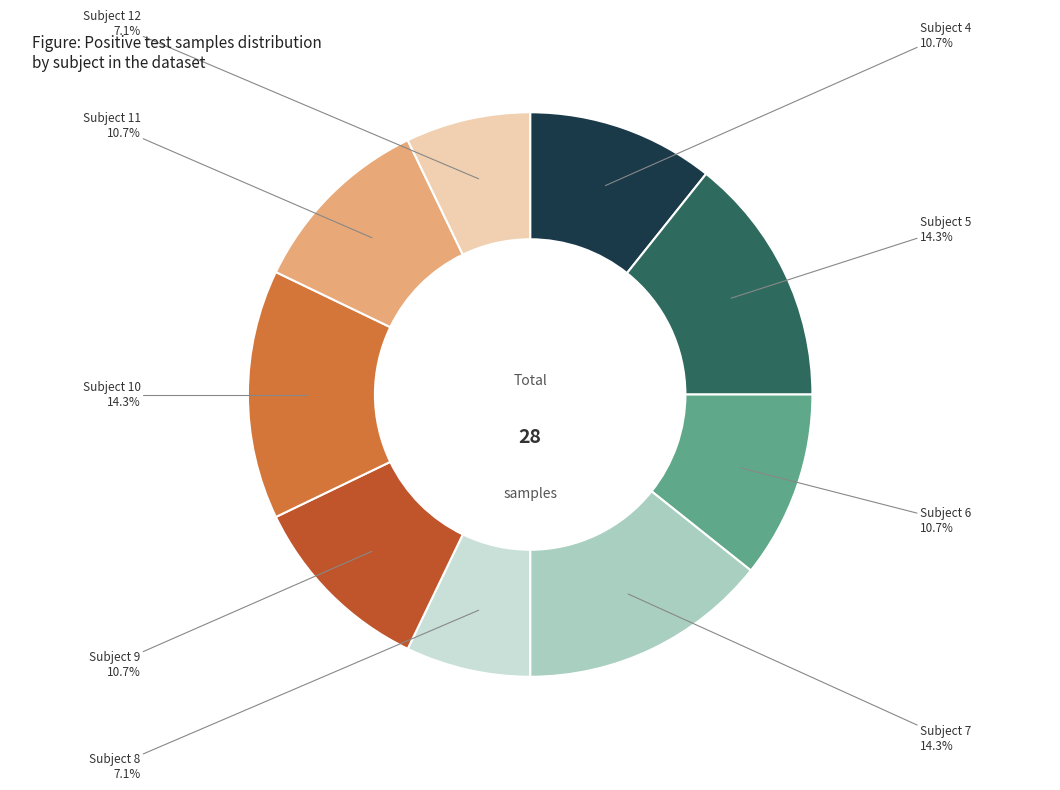

Is there any slice that represents more than half of the pie?

No